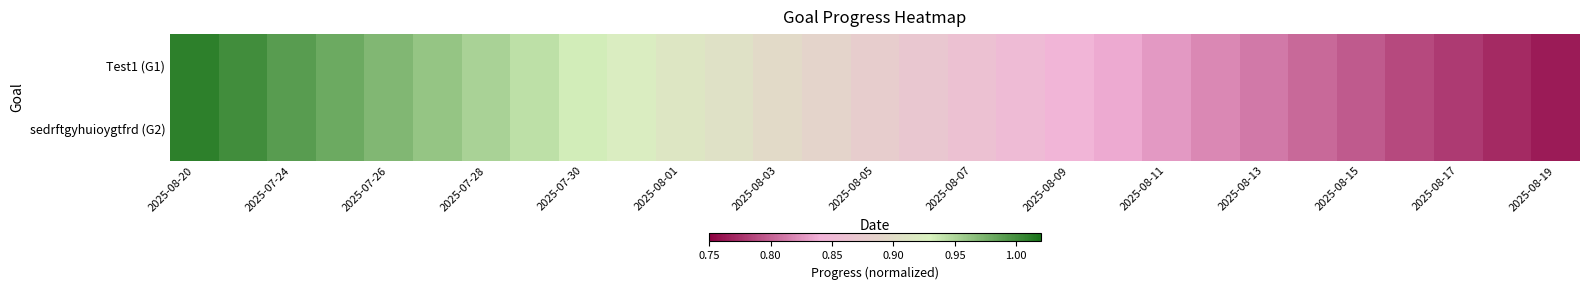

At how many categories does at least one series exceed 0?

29